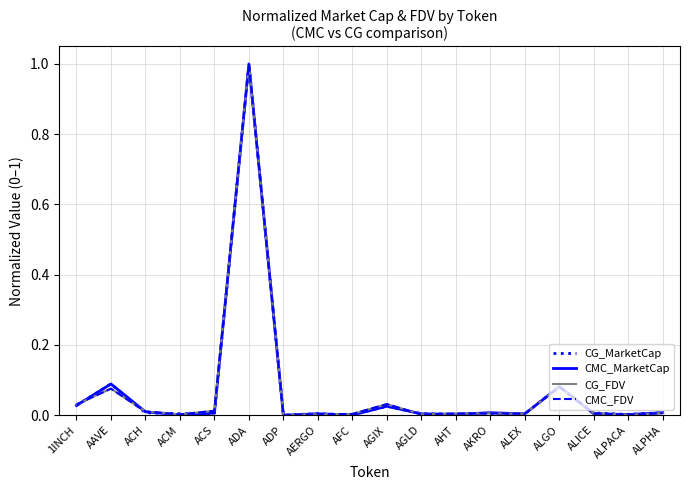

List the series in order of their overall mean, highest first.

CG_FDV, CMC_FDV, CMC_MarketCap, CG_MarketCap